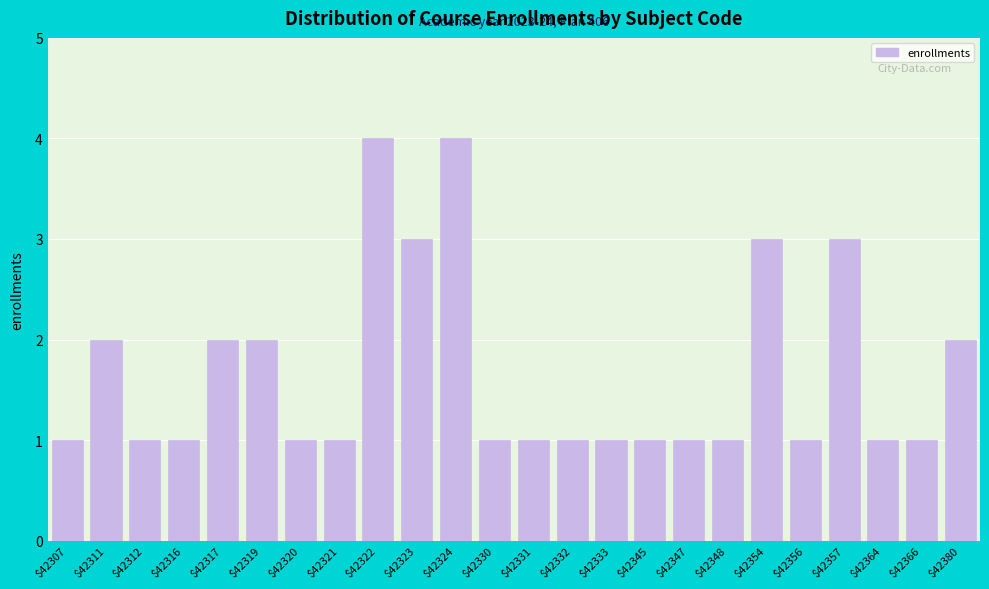

Reading left to right, extract all data points from this chart.

1	2	1	1	2	2	1	1	4	3	4	1	1	1	1	1	1	1	3	1	3	1	1	2